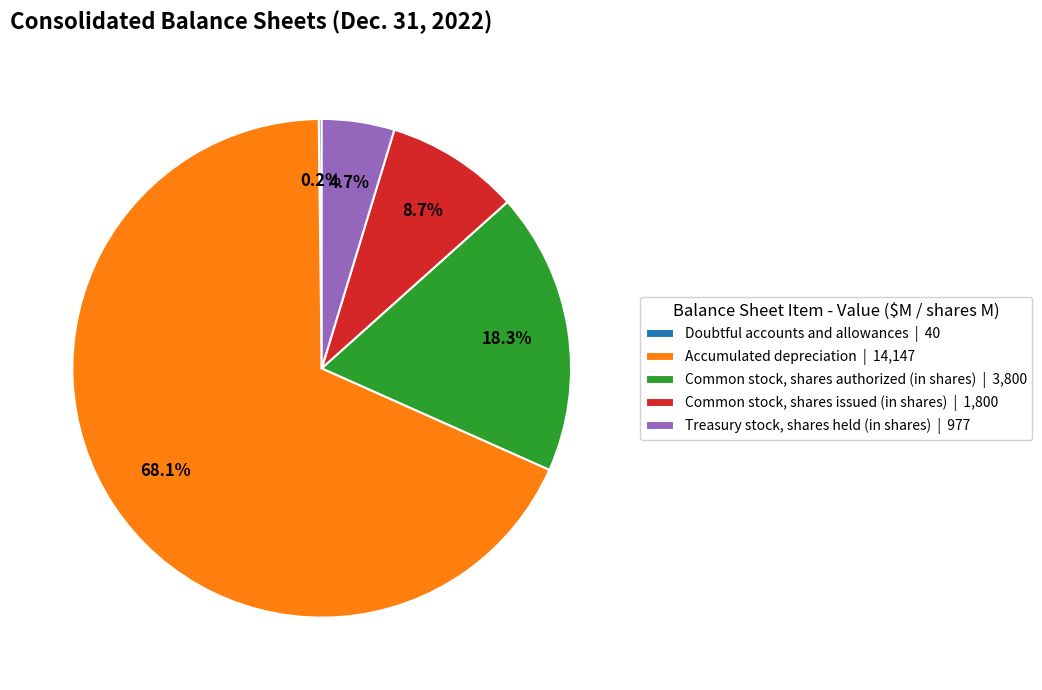

Do Common stock, shares authorized (in shares) | 3,800 and Accumulated depreciation | 14,147 together represent more than half of the pie?

Yes